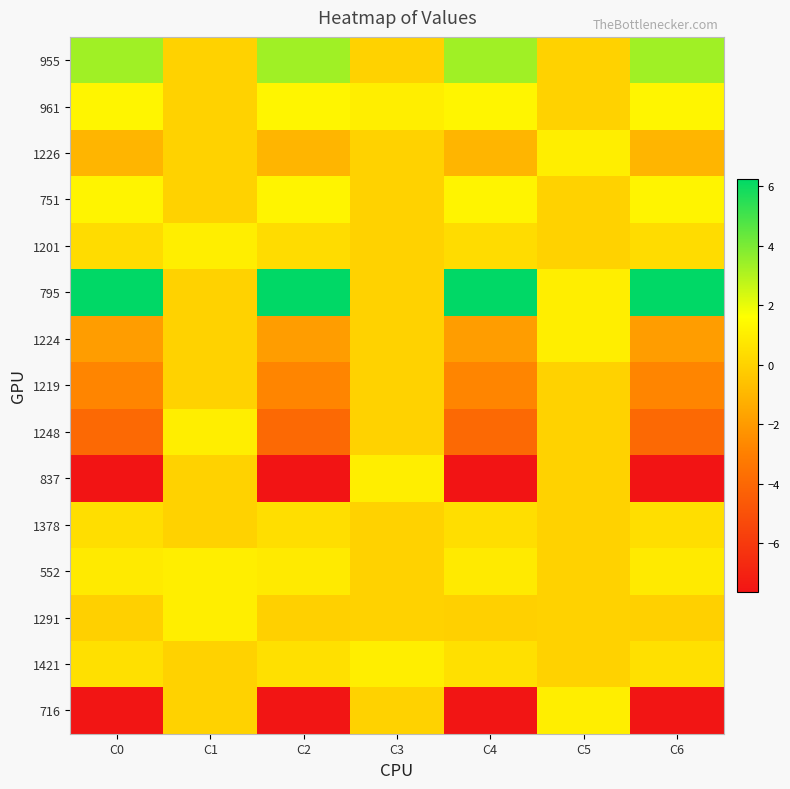

Reading left to right, transcribe all the data shown in this chart.

955: C0=3.3	C1=0.0	C2=3.3	C3=0.0	C4=3.3	C5=0.0	C6=3.3
961: C0=1.3	C1=0.0	C2=1.3	C3=1.0	C4=1.3	C5=0.0	C6=1.3
1226: C0=-1.0	C1=0.0	C2=-1.0	C3=0.0	C4=-1.0	C5=1.0	C6=-1.0
751: C0=1.2	C1=0.0	C2=1.2	C3=0.0	C4=1.2	C5=0.0	C6=1.2
1201: C0=0.4	C1=1.0	C2=0.4	C3=0.0	C4=0.4	C5=0.0	C6=0.4
795: C0=6.2	C1=0.0	C2=6.2	C3=0.0	C4=6.2	C5=1.0	C6=6.2
1224: C0=-1.9	C1=0.0	C2=-1.9	C3=0.0	C4=-1.9	C5=1.0	C6=-1.9
1219: C0=-2.8	C1=0.0	C2=-2.8	C3=0.0	C4=-2.8	C5=0.0	C6=-2.8
1248: C0=-4.0	C1=1.0	C2=-4.0	C3=0.0	C4=-4.0	C5=0.0	C6=-4.0
837: C0=-7.6	C1=0.0	C2=-7.6	C3=1.0	C4=-7.6	C5=0.0	C6=-7.6
1378: C0=0.4	C1=0.0	C2=0.4	C3=0.0	C4=0.4	C5=0.0	C6=0.4
552: C0=0.9	C1=1.0	C2=0.9	C3=0.0	C4=0.9	C5=0.0	C6=0.9
1291: C0=-0.1	C1=1.0	C2=-0.1	C3=0.0	C4=-0.1	C5=0.0	C6=-0.1
1421: C0=0.5	C1=0.0	C2=0.5	C3=1.0	C4=0.5	C5=0.0	C6=0.5
716: C0=-7.5	C1=0.0	C2=-7.5	C3=0.0	C4=-7.5	C5=1.0	C6=-7.5